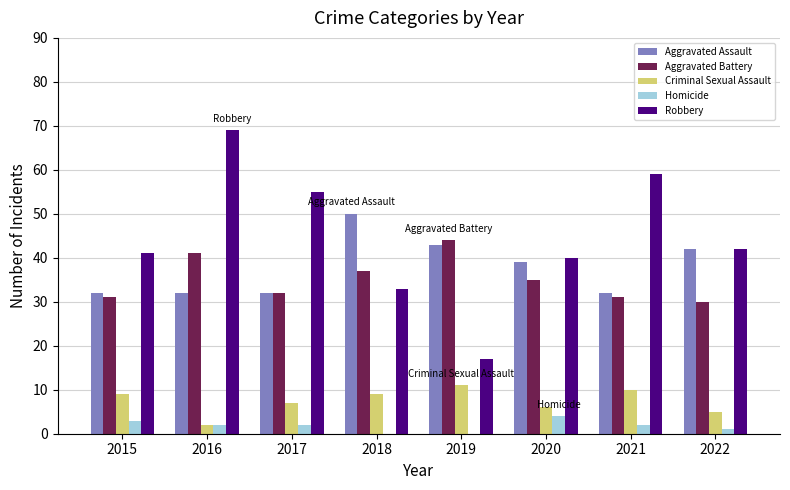

Between 2015 and 2017, which series saw the biggest shift?

Robbery